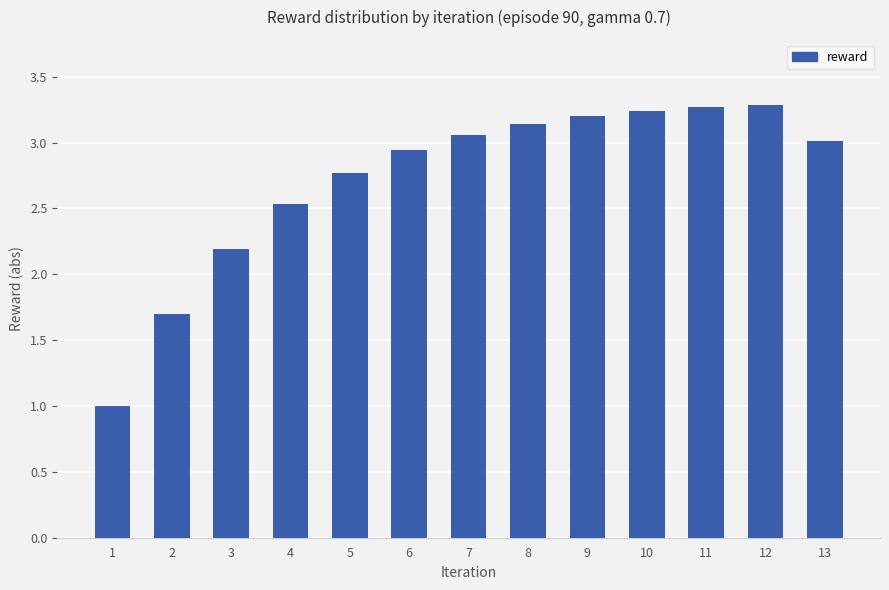

Which label corresponds to the smallest value in the chart?

1